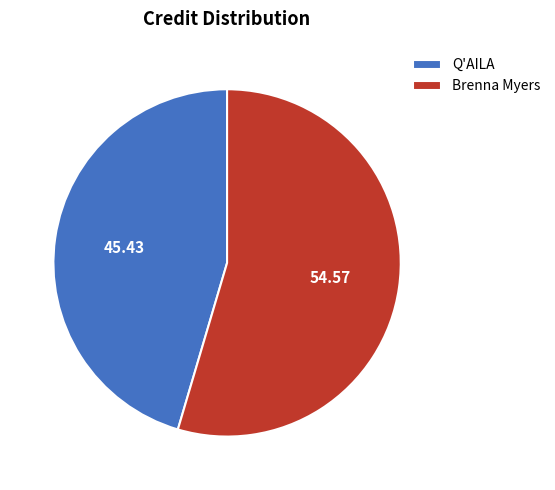

Which category has the smallest portion of the pie?

Q'AILA